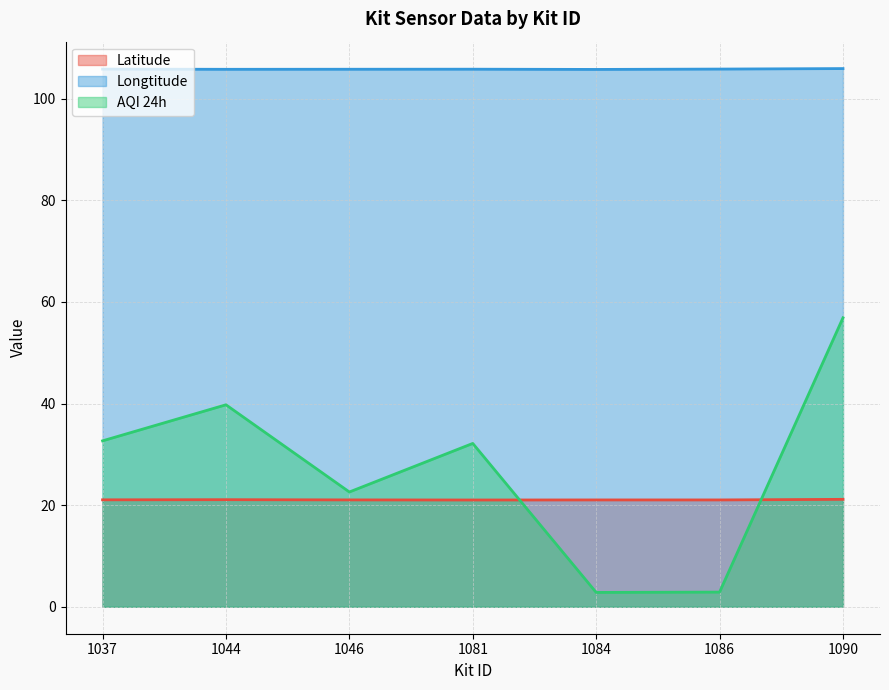

Reading right to left, extract all data points from this chart.

Latitude: 21.1	21.0	21.0	21.0	21.0	21.1	21.1
Longtitude: 105.9	105.8	105.7	105.8	105.8	105.8	105.8
AQI 24h: 56.9	2.9	2.8	32.2	22.6	39.8	32.7